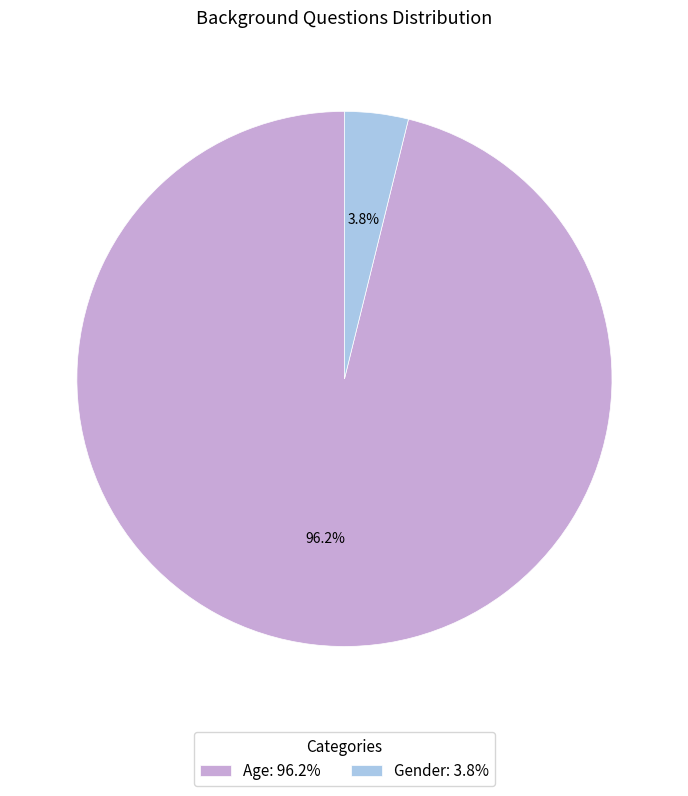

Rank the categories by value from highest to lowest.

Age, Gender